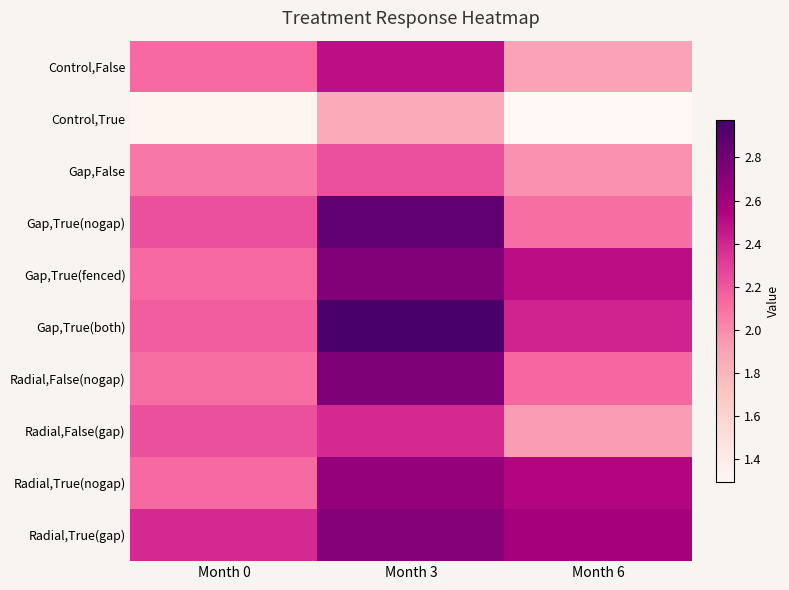

At which category is the sum across all series the highest?

Month 3